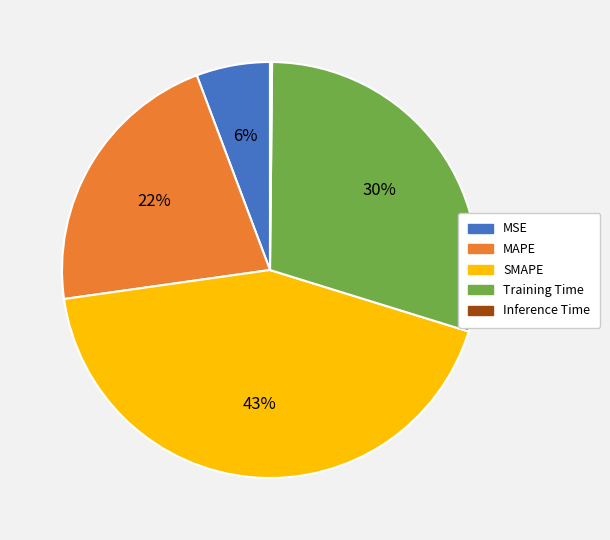

To the nearest percent, what is the difference between the MAPE and Training Time slice percentages?

8%